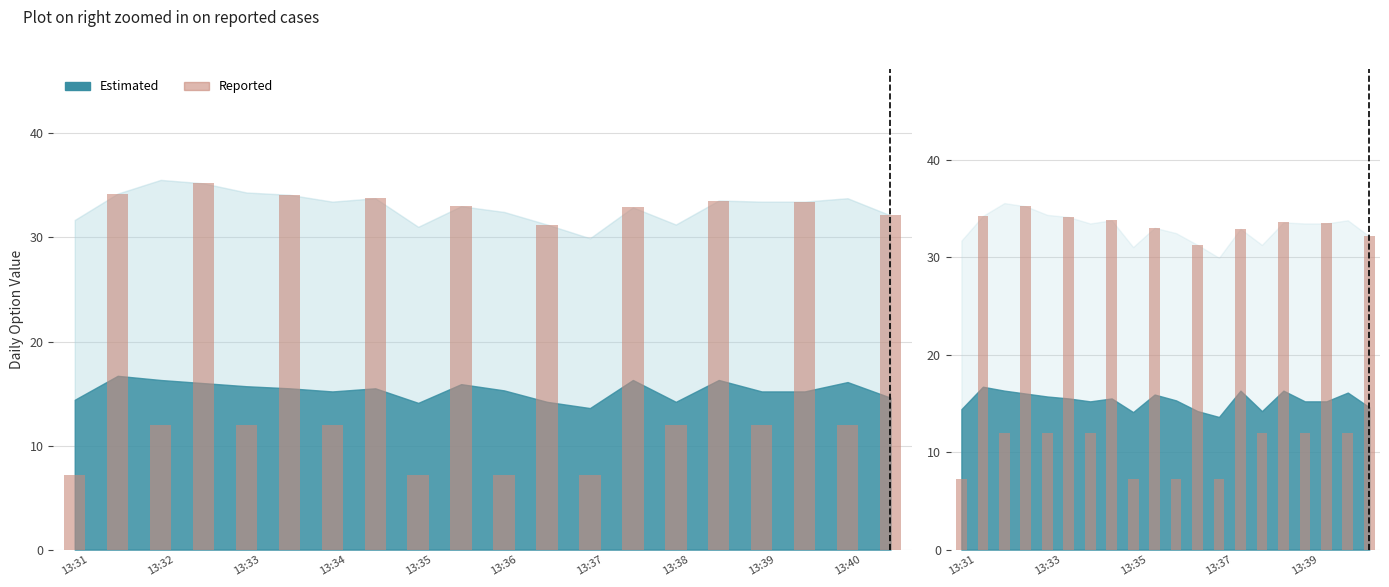

Does the chart contain any negative values?

No